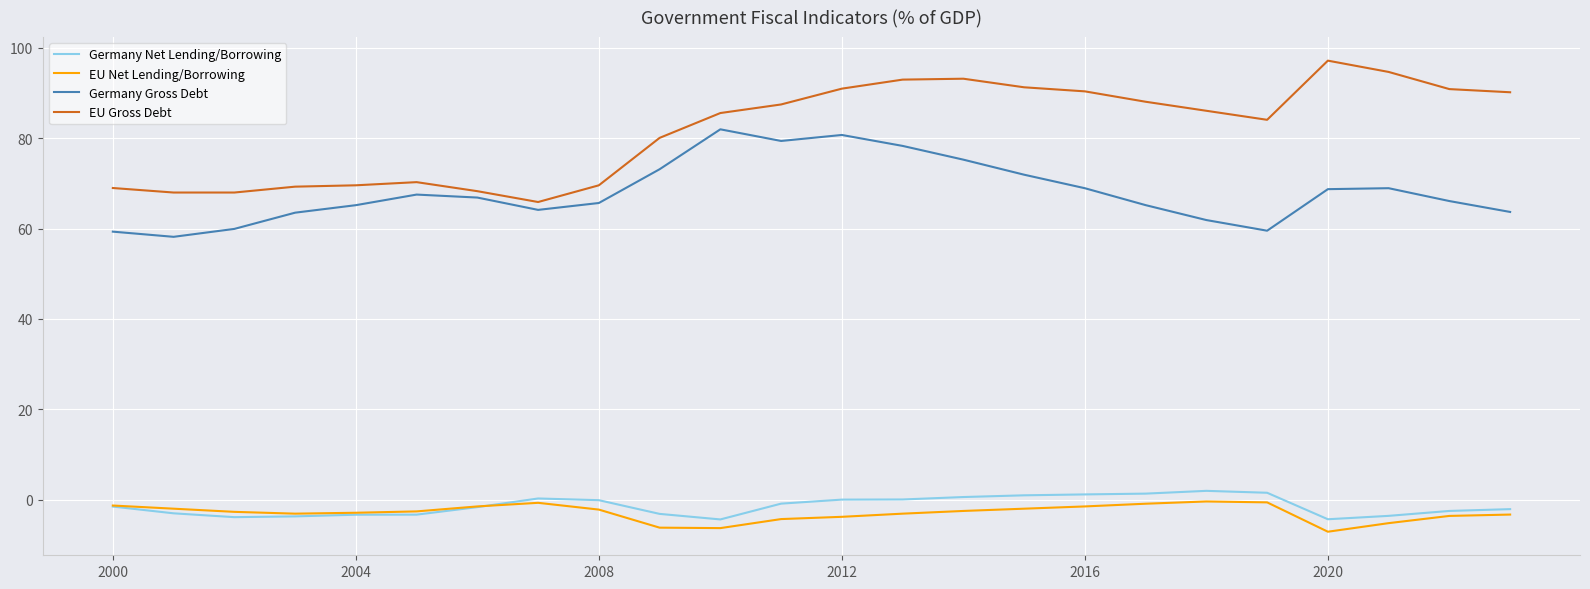

Which series has the largest total across all categories?

EU Gross Debt